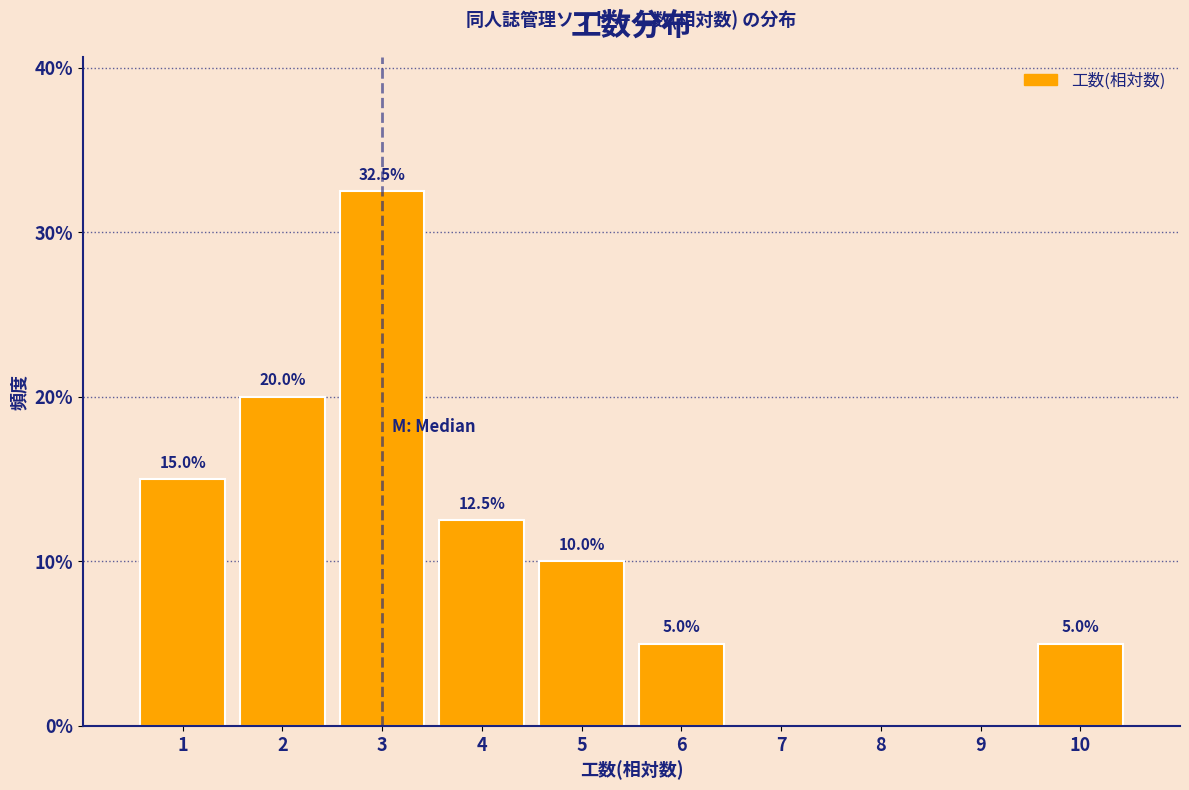

Which range on the x-axis has the tallest bar?

2.5 to 3.5